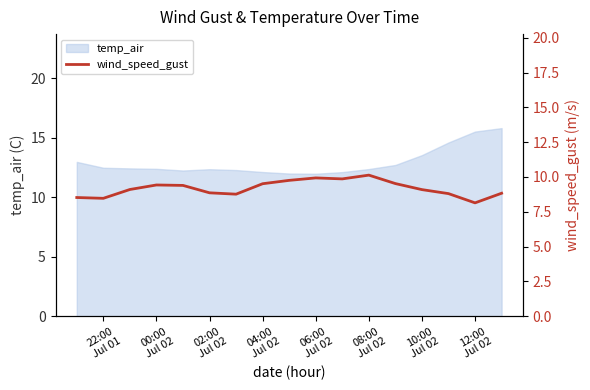

What is the highest value of the temp_air series?

15.8